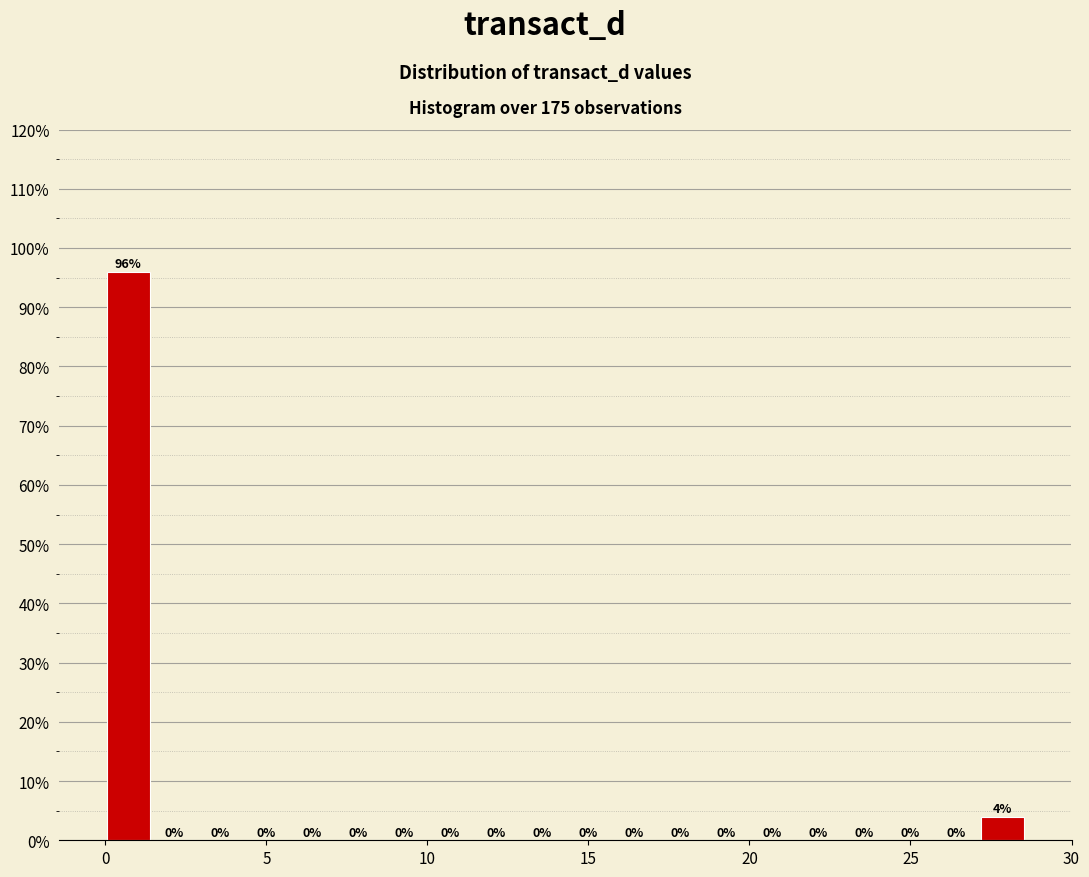

Around what value on the x-axis is the tallest bar? Give the approximate position of its centre, as read against the axis.

0.5